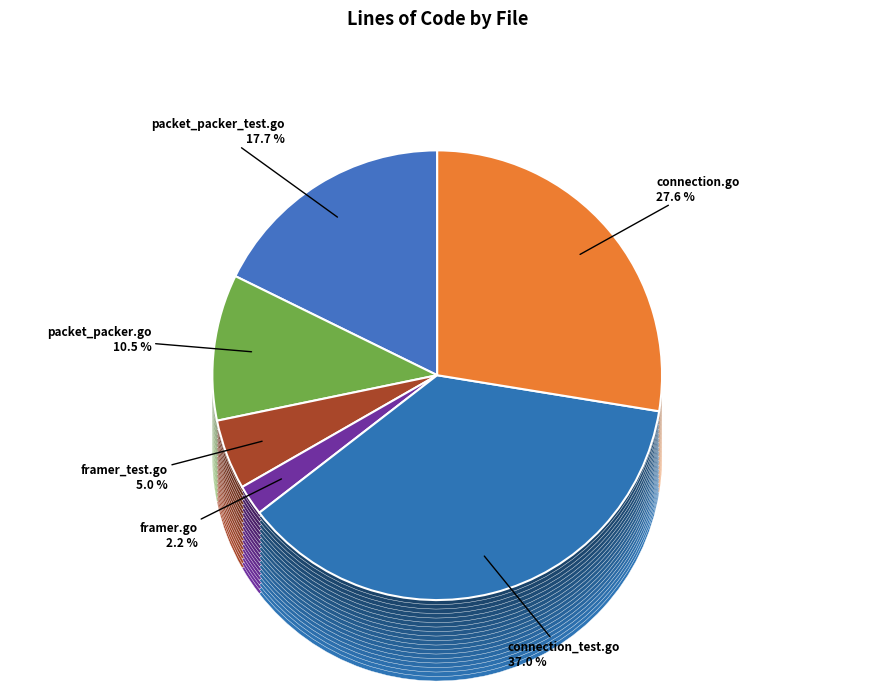

To the nearest percent, what is the difference between the packet_packer.go and connection_test.go slice percentages?

26%